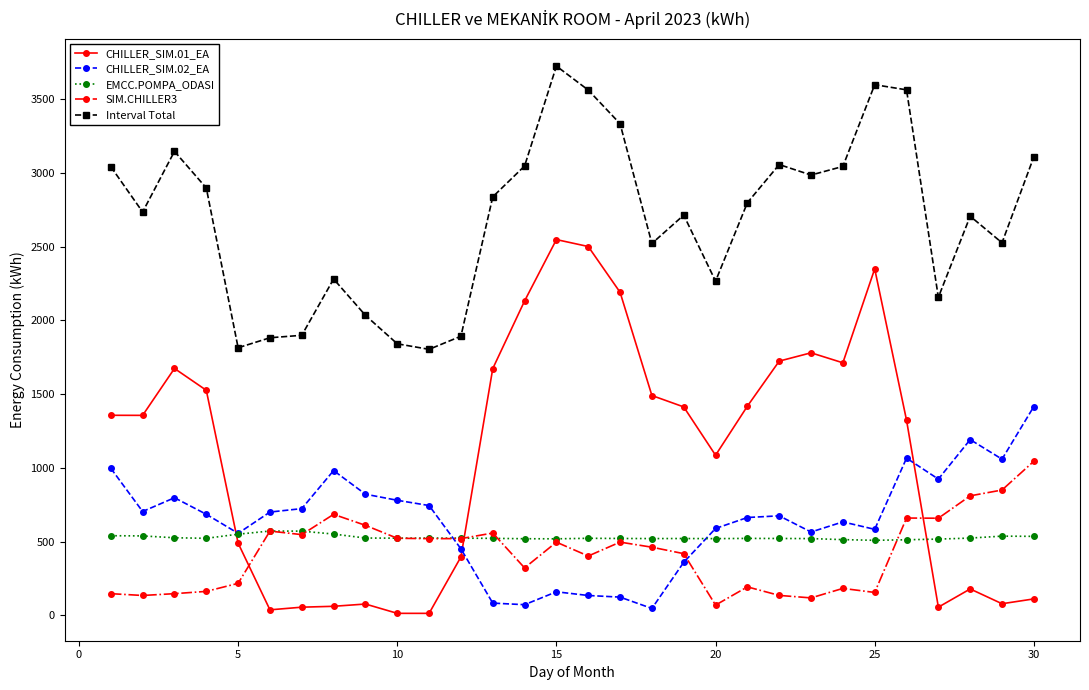

Which series has the largest total across all categories?

Interval Total